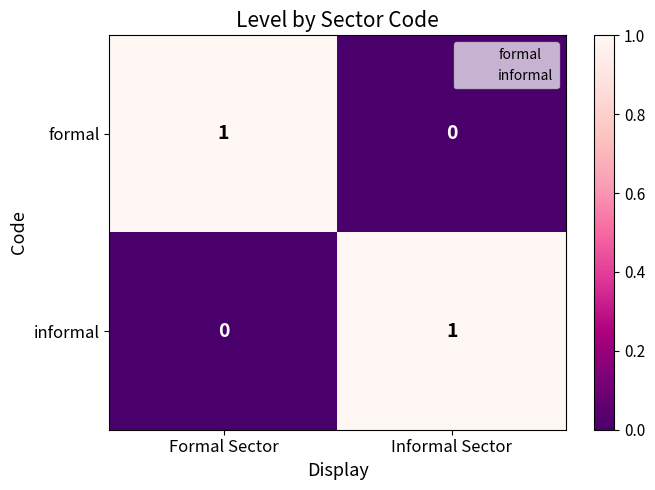

True or false: informal has a value of 1 at Informal Sector.

True